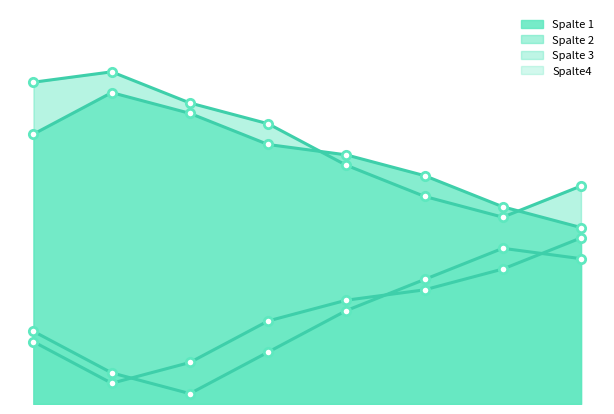

What is the difference between the maximum and minimum values in the Spalte 1 series?

13